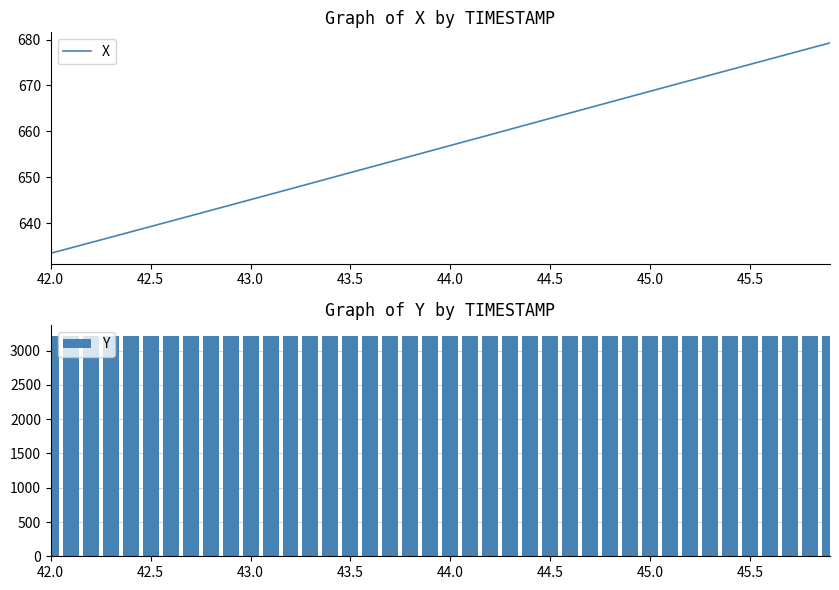

Which label corresponds to the smallest value in the chart?

42.0